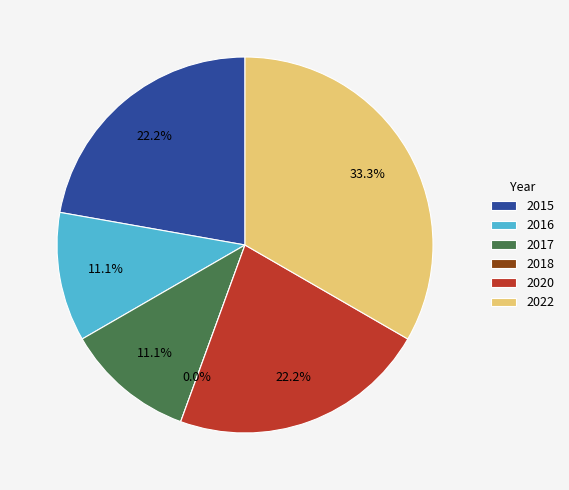

What is the smallest slice in the pie chart?

2018